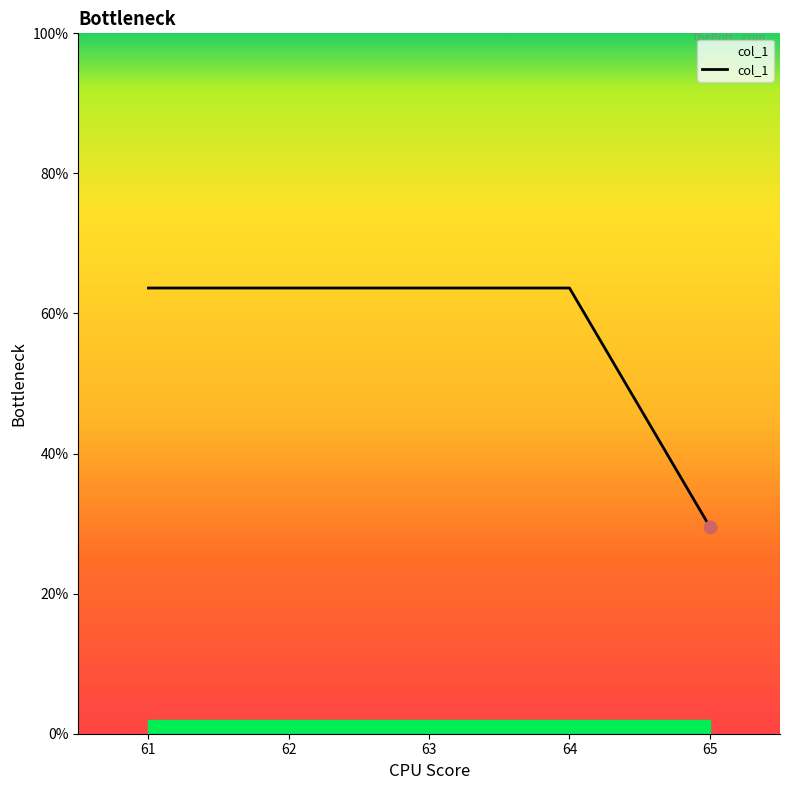

Approximately how many times larger is the value at 62 compared to 61?

1.0